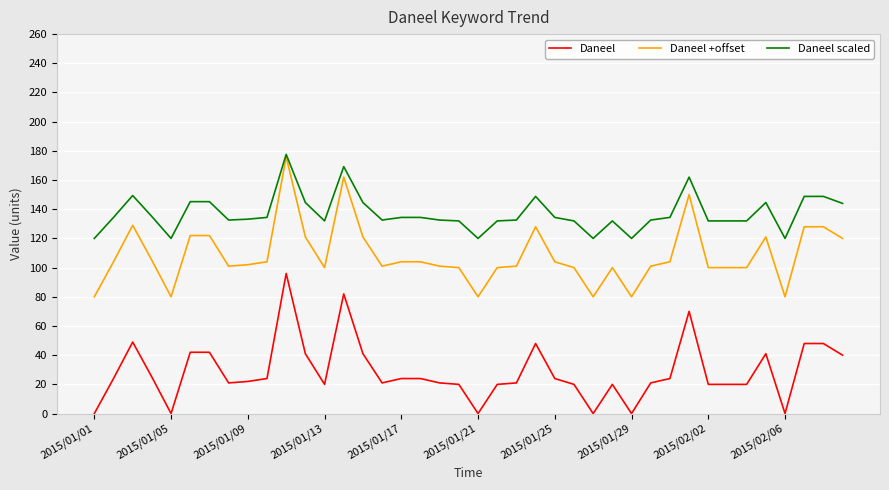

True or false: Daneel and Daneel scaled intersect in this chart.

False